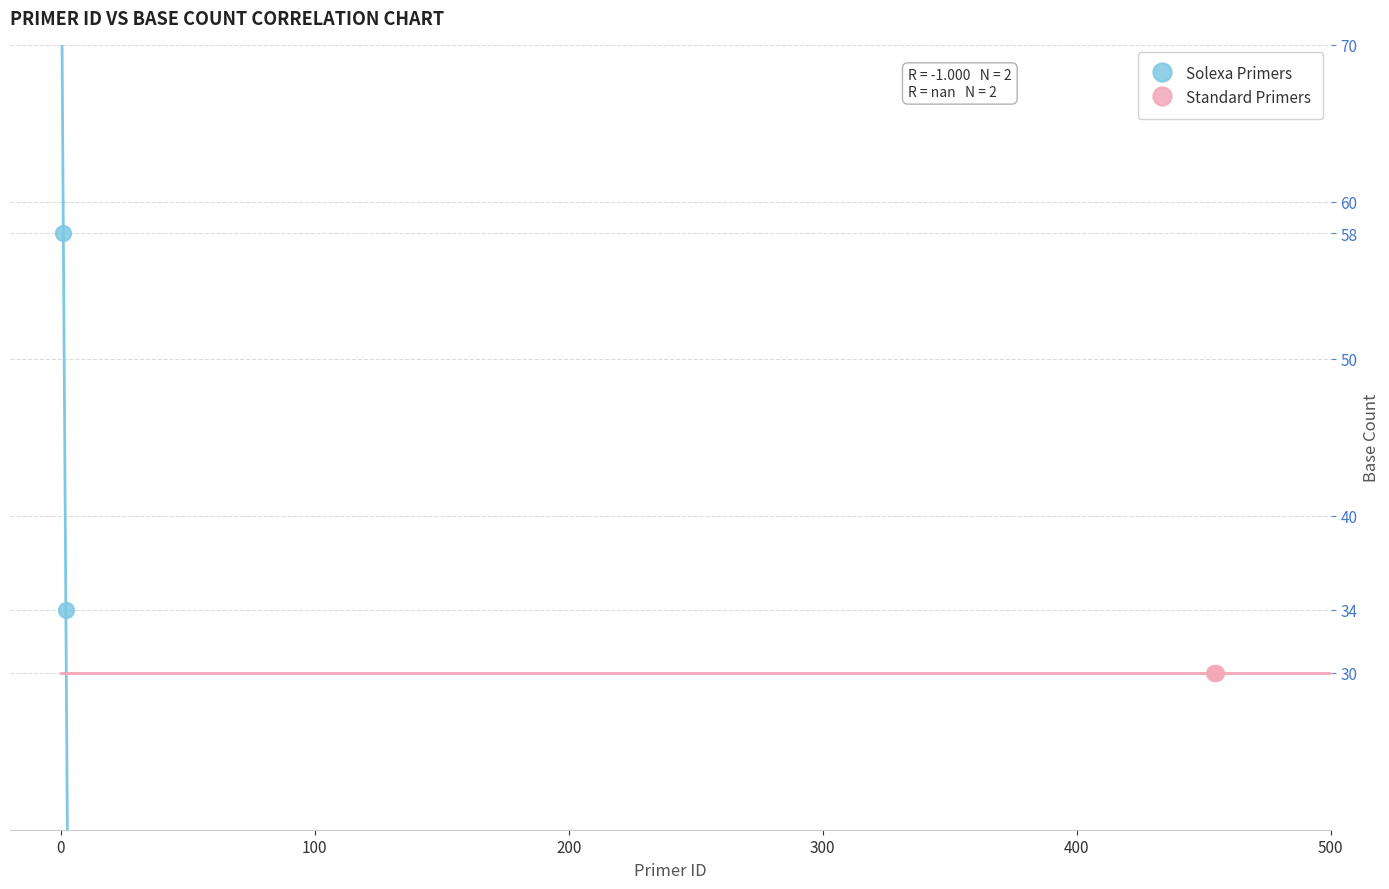

What are all the series names shown in the legend?

Solexa Primers, Standard Primers